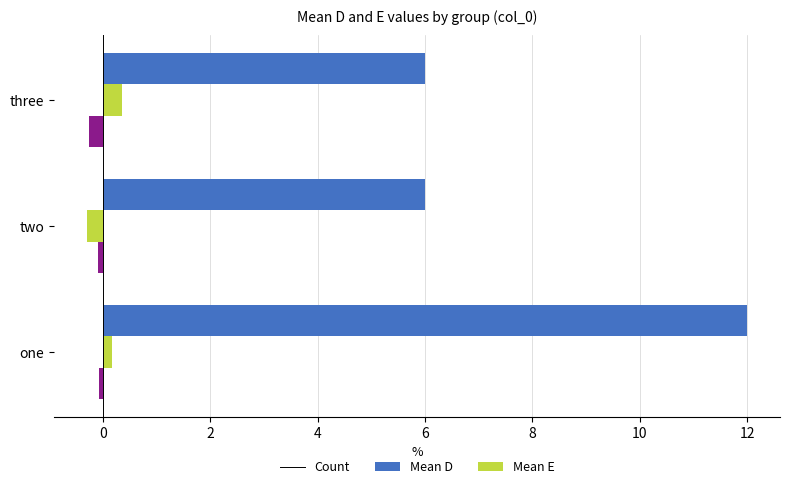

What is the sum of all Count values?

24.0